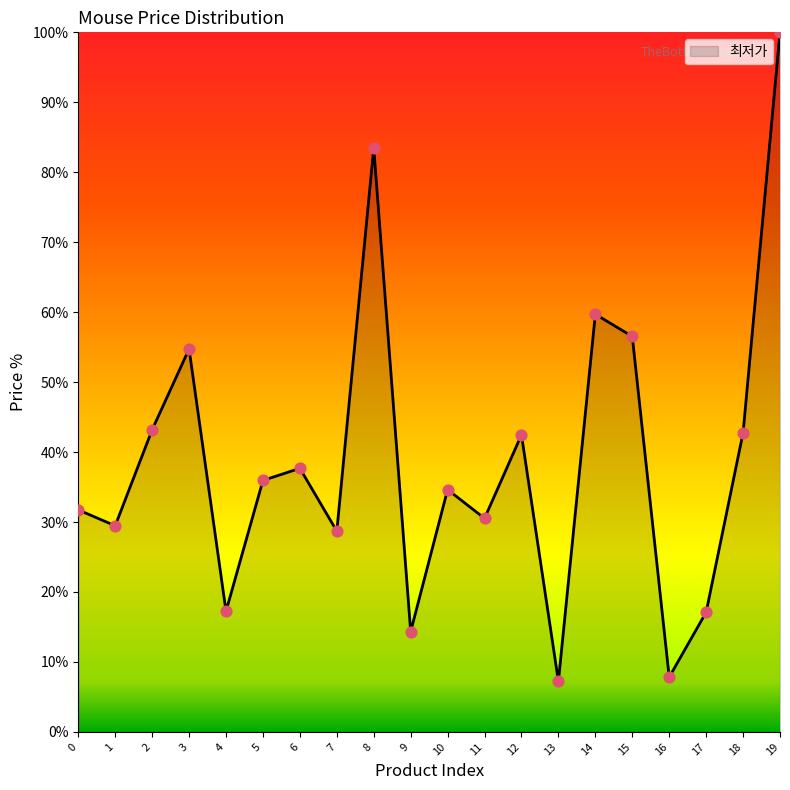

Which has a higher value, 8 or 14?

8